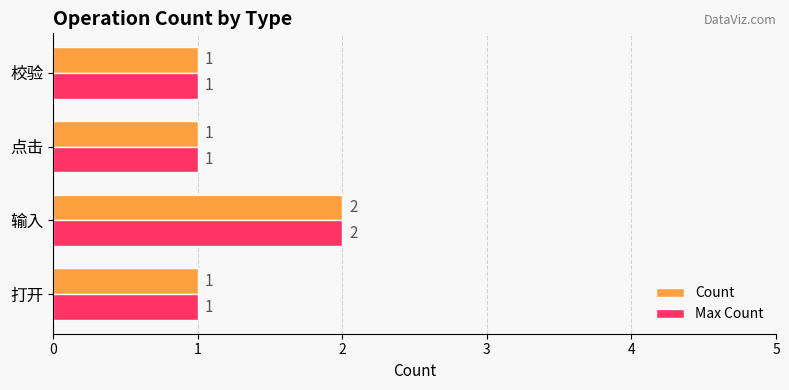

How many Count values are between 1 and 2?

4